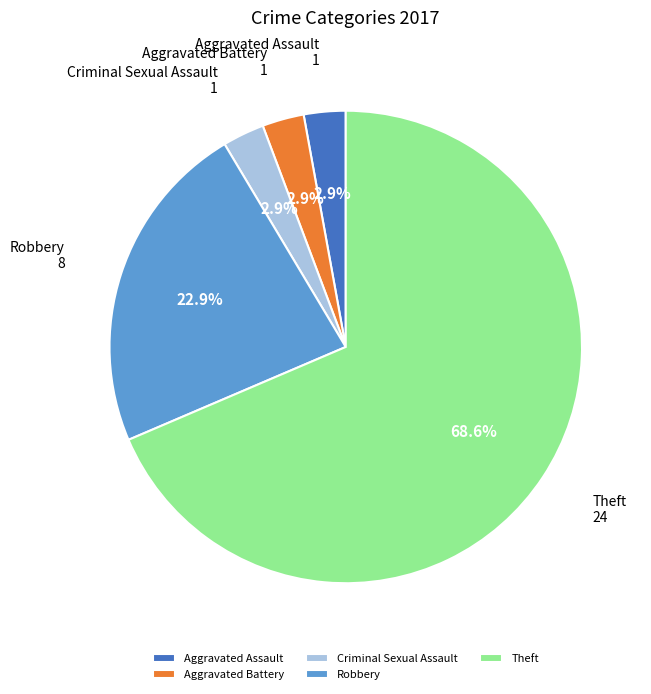

What percentage is the Aggravated Battery slice, to the nearest percent?

3%